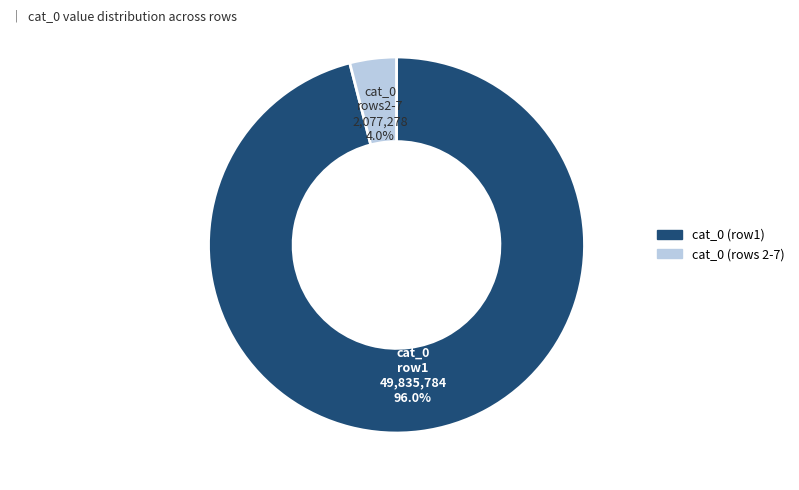

Does any single category account for the majority?

Yes